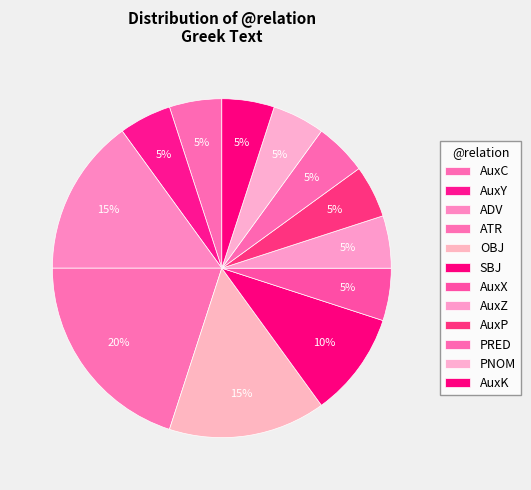

True or false: SBJ accounts for 5% of the total.

True